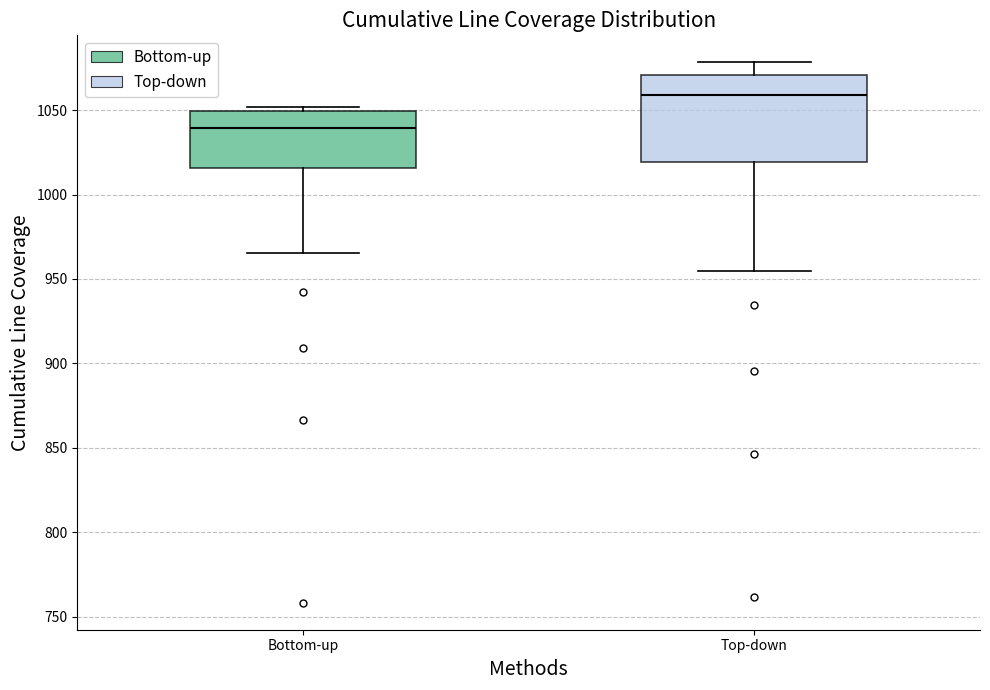

Which box is the tallest, from its lower edge to its upper edge?

Top-down